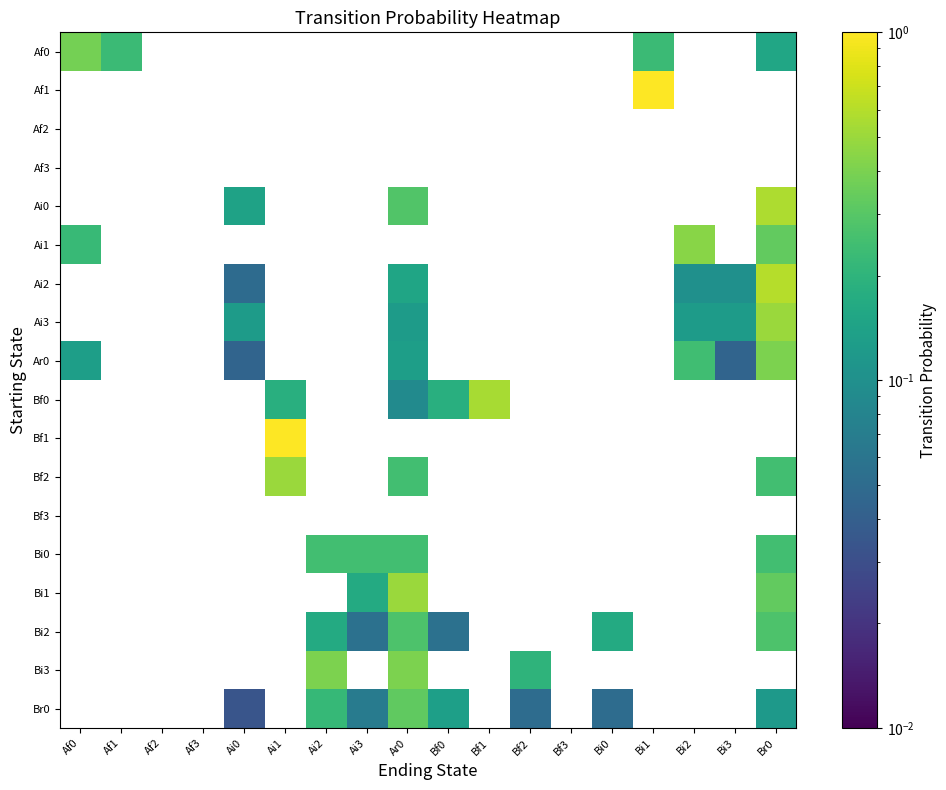

Is it true that Ai2 equals 0.1 at Bi2?

False